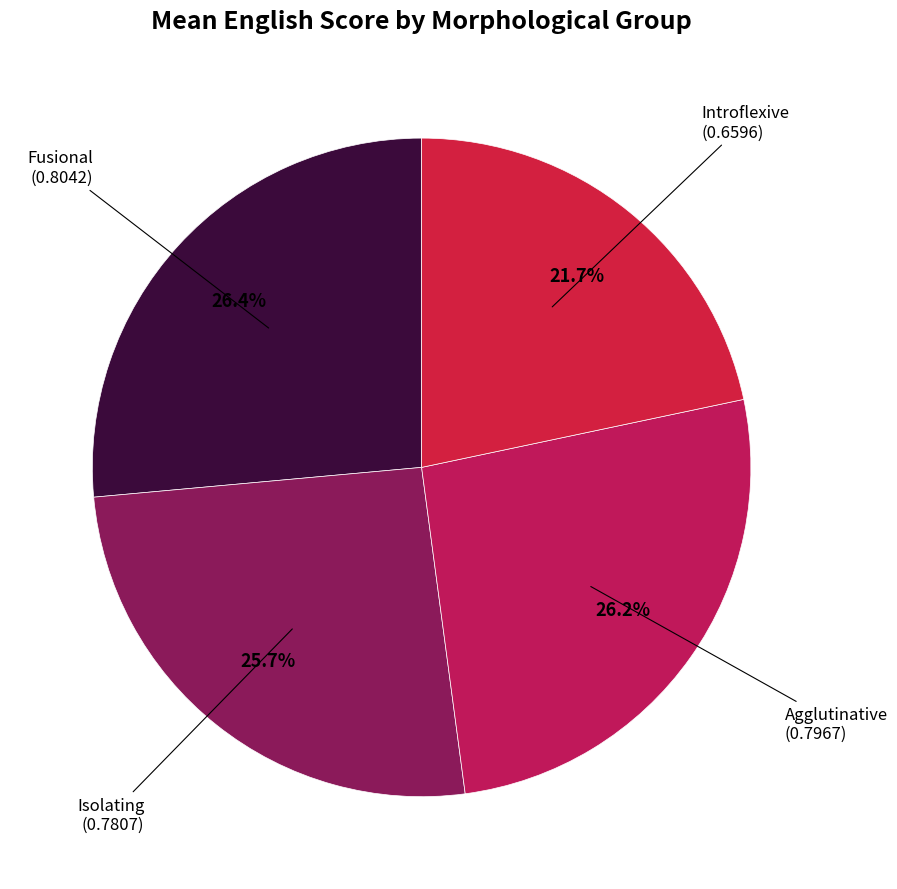

How many slices are in this pie chart?

4